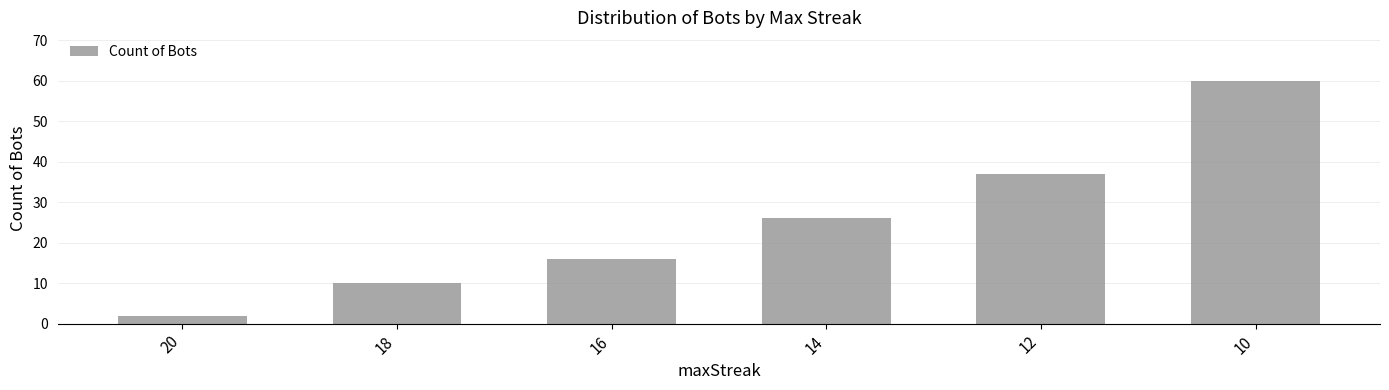

What is the change in value from 16 to 10?

+44